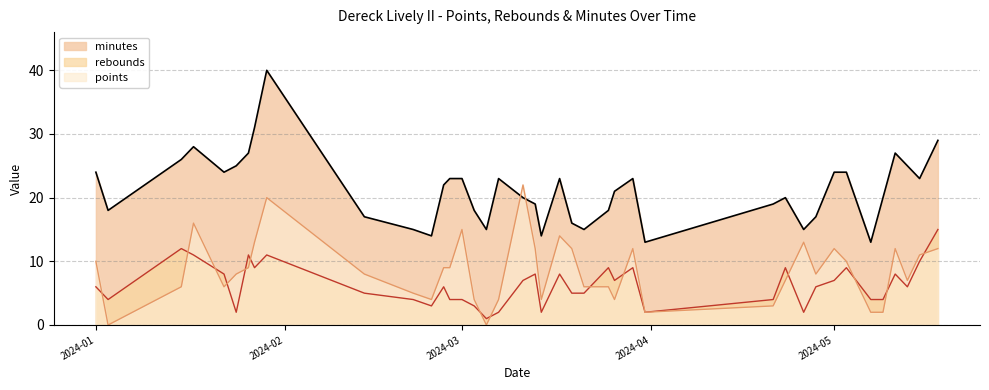

True or false: rebounds has a value of 7 at 2024-03-21.

False